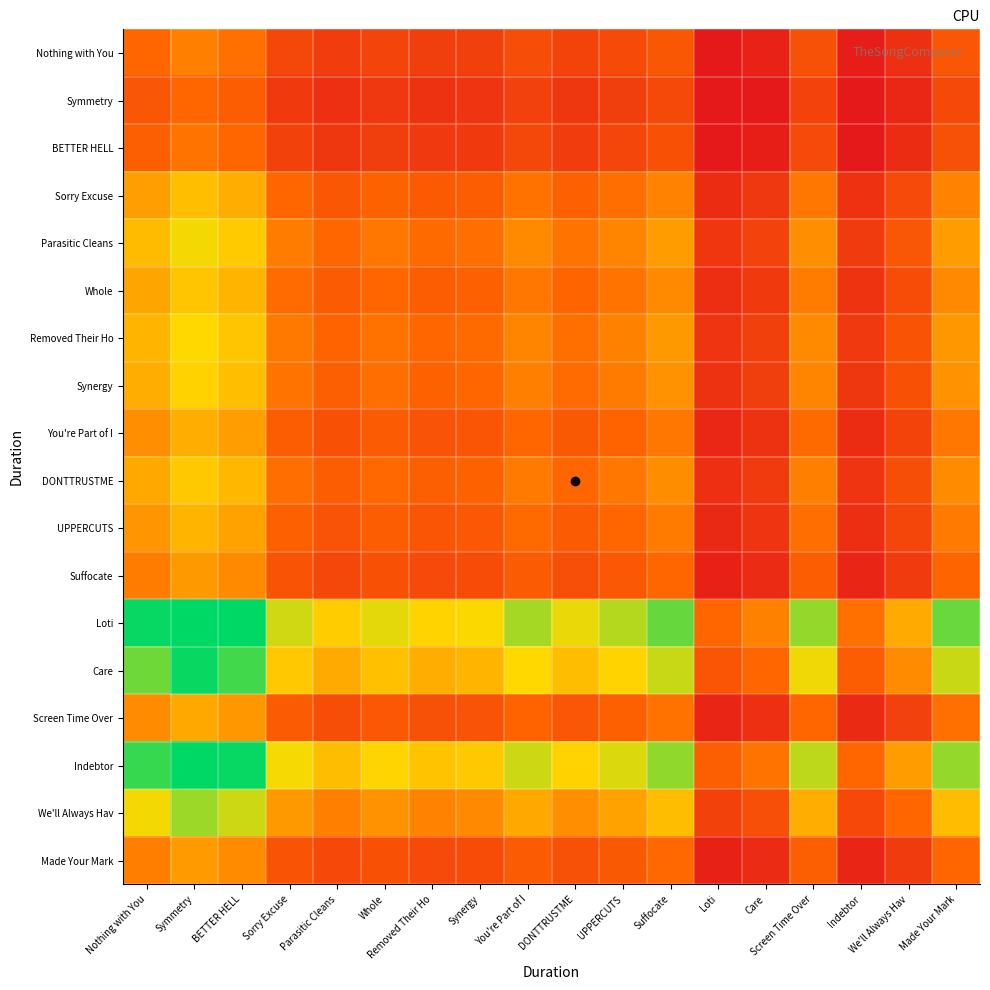

What is the difference between the highest and lowest values at Removed Their Ho?

0.8